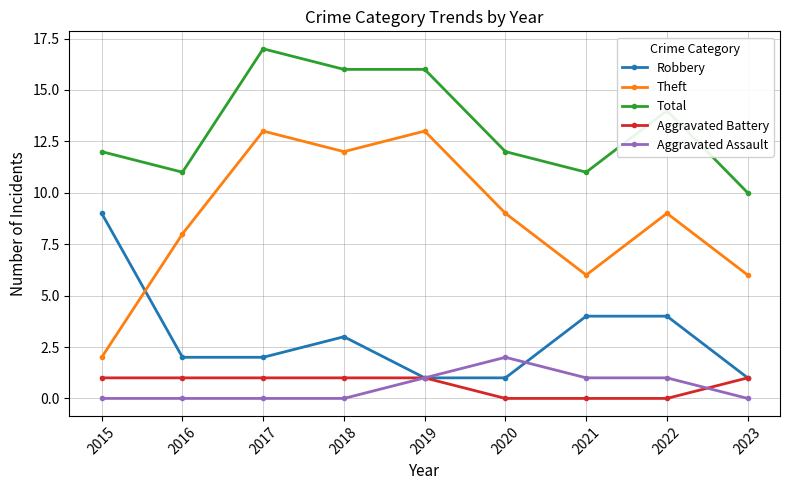

What is the approximate value of Robbery at 2021?

4